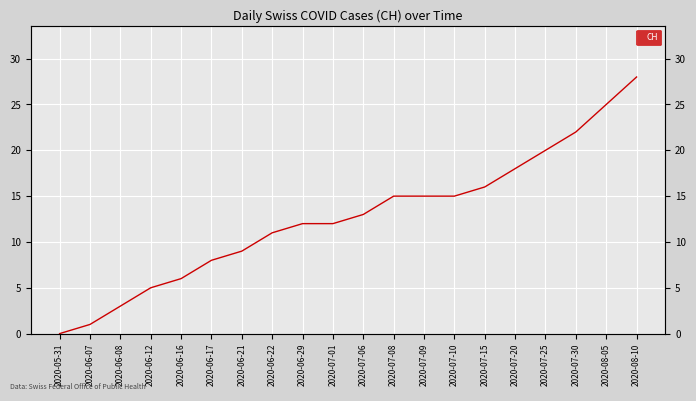

How many values exceed 13?

9